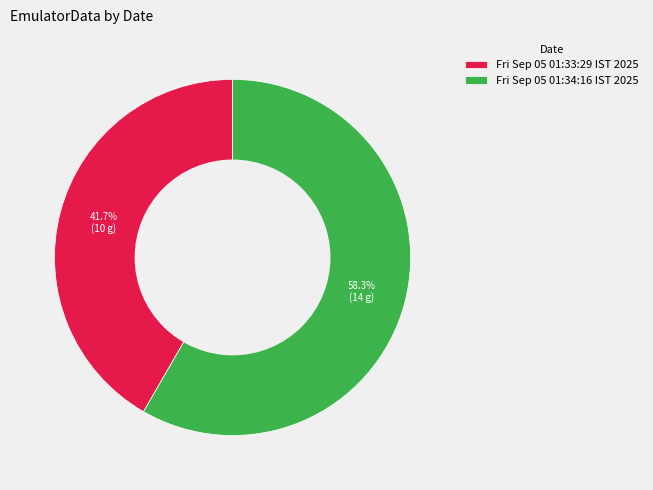

What is the smallest slice in the pie chart?

Fri Sep 05 01:33:29 IST 2025